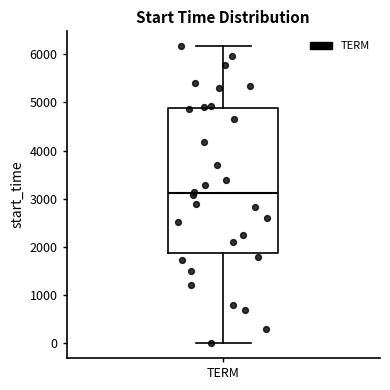

Read this box plot against the y-axis: the position of the median line, the range covered by the box, and the ends of both whiskers. The values are not printed on the chart, so give them approximately, as read against the axis.

median 3100, box 1900 to 4900, whiskers 0 to 6200